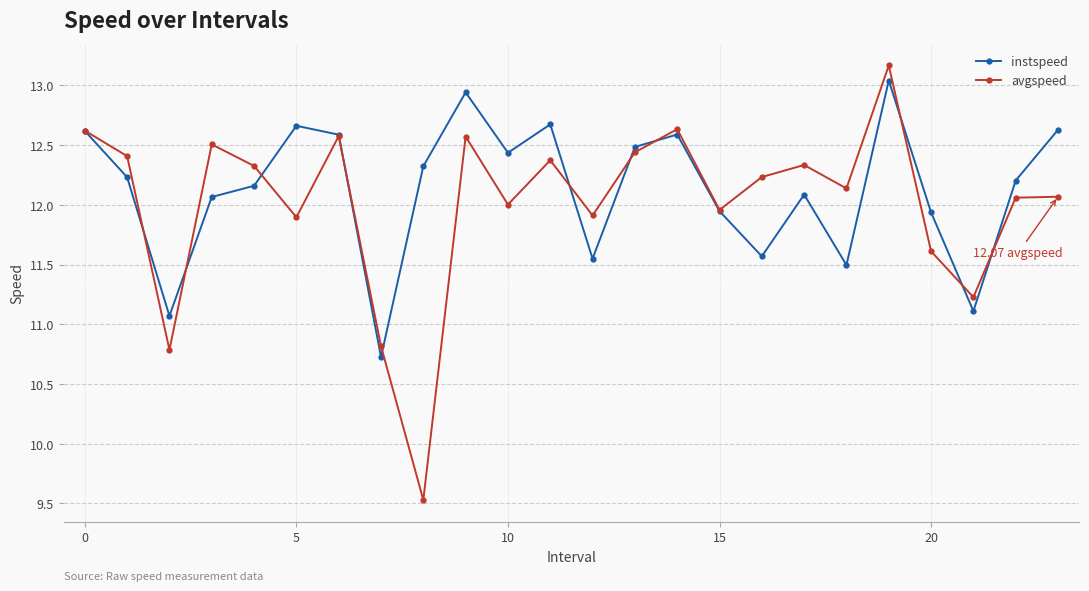

Which series has the largest range (max minus min)?

avgspeed